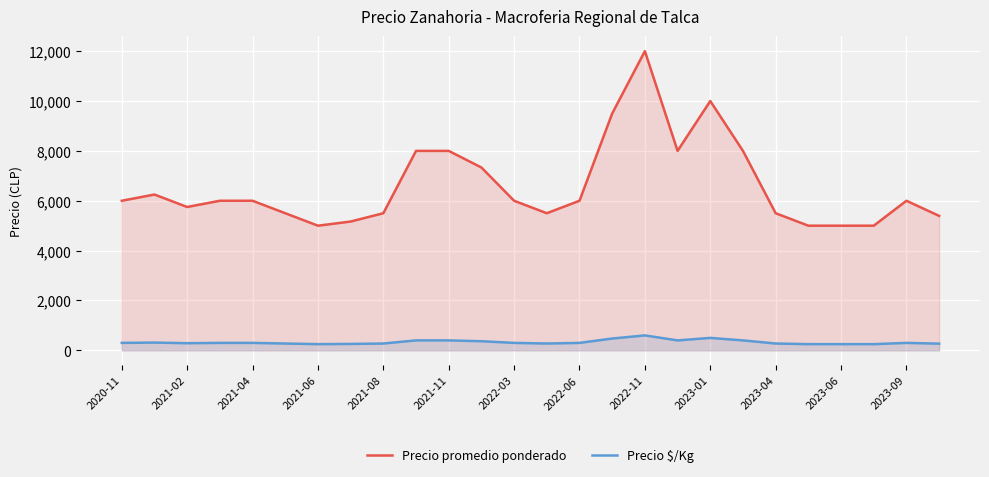

How many lines are shown in the chart?

2